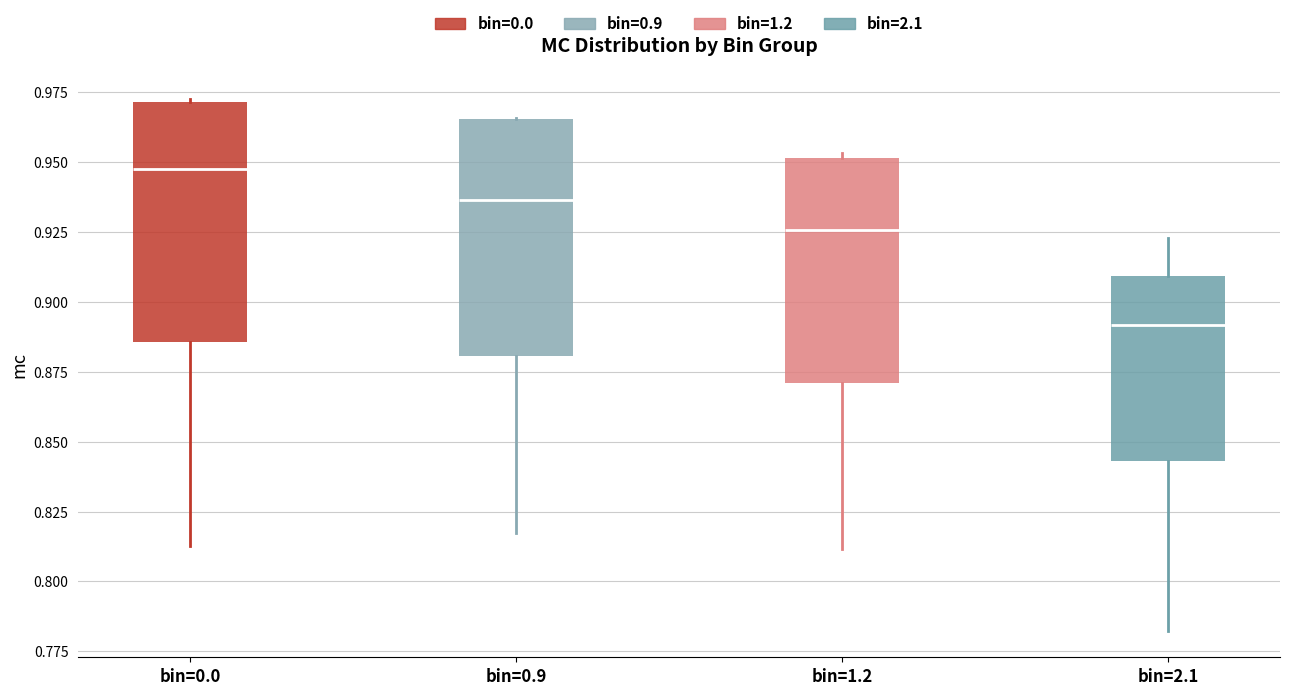

Reading left to right, read every box against the y-axis: the position of its median line, the range the box covers, and the ends of its whiskers. The values are not printed on the chart, so give them approximately, as read against the axis.

bin=0.0: median 0.950, box 0.885 to 0.970, whiskers 0.815 to 0.975
bin=0.9: median 0.935, box 0.880 to 0.965, whiskers 0.815 to 0.965
bin=1.2: median 0.925, box 0.870 to 0.950, whiskers 0.810 to 0.955
bin=2.1: median 0.890, box 0.845 to 0.910, whiskers 0.780 to 0.925